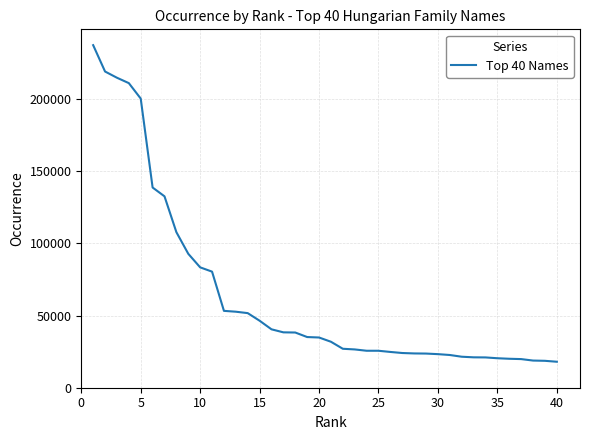

What is the difference between the maximum and minimum values?

219370